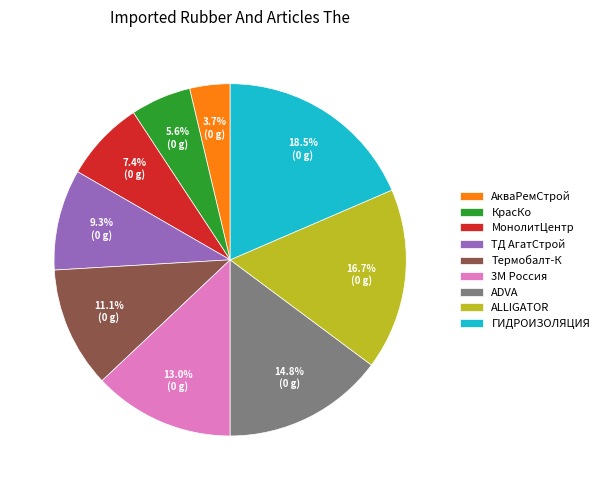

To the nearest percent, what is the difference between the largest and smallest slice percentages?

15%